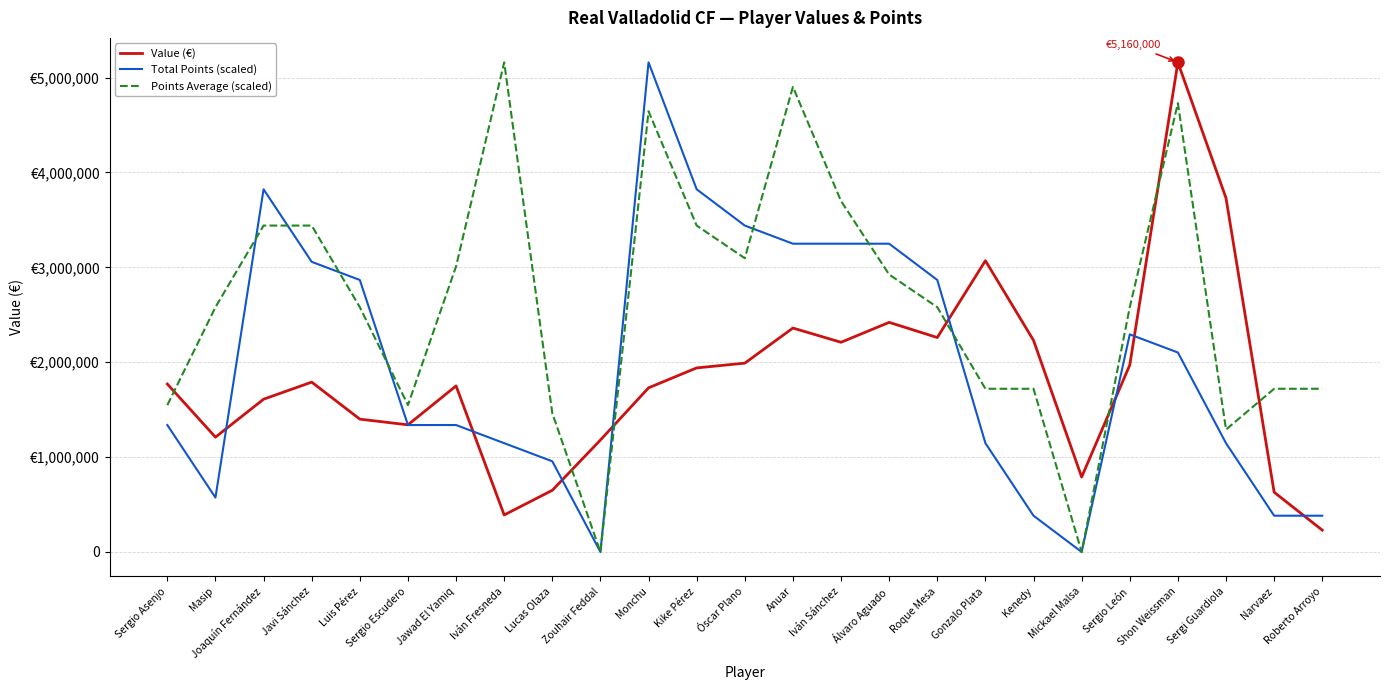

What is the value of the Total Points (scaled) point at the 6th from the left?

1337777.8